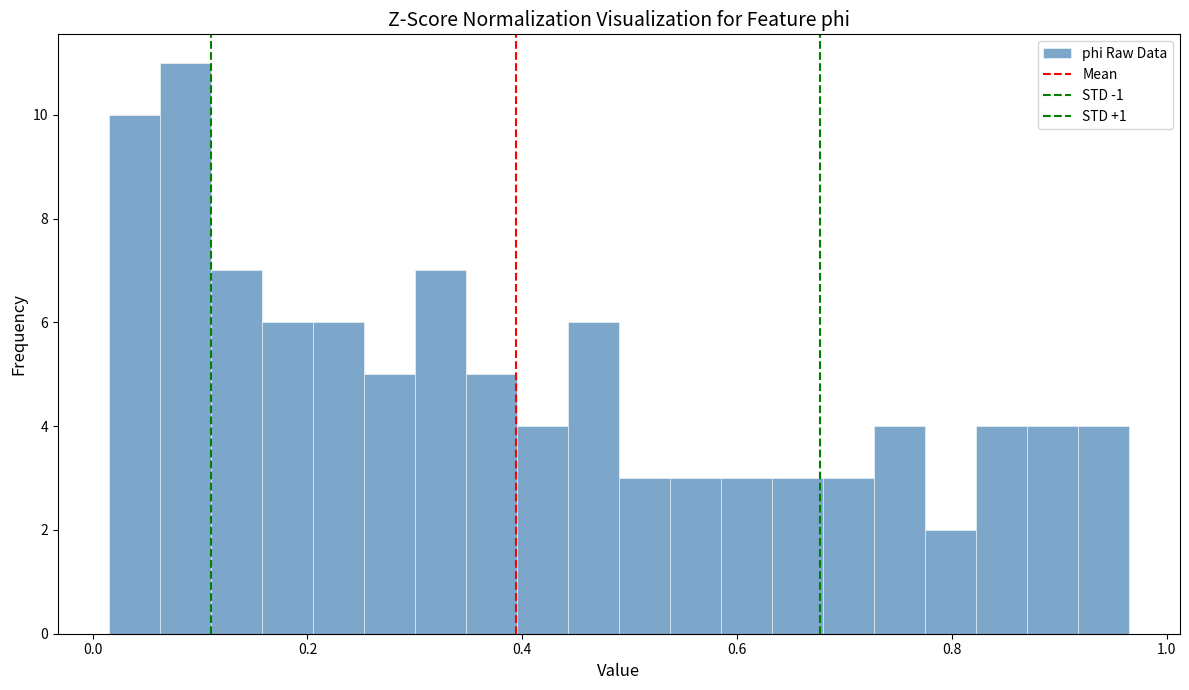

Read against the x-axis, roughly where is the centre of the tallest bar?

0.08